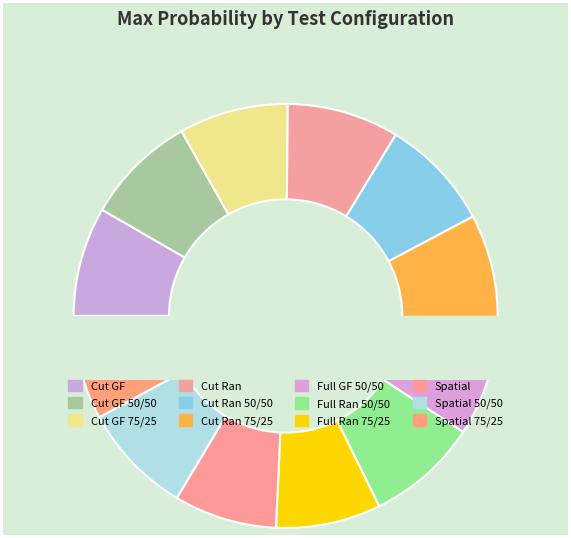

What percentage is the Cut GF slice, to the nearest percent?

8%